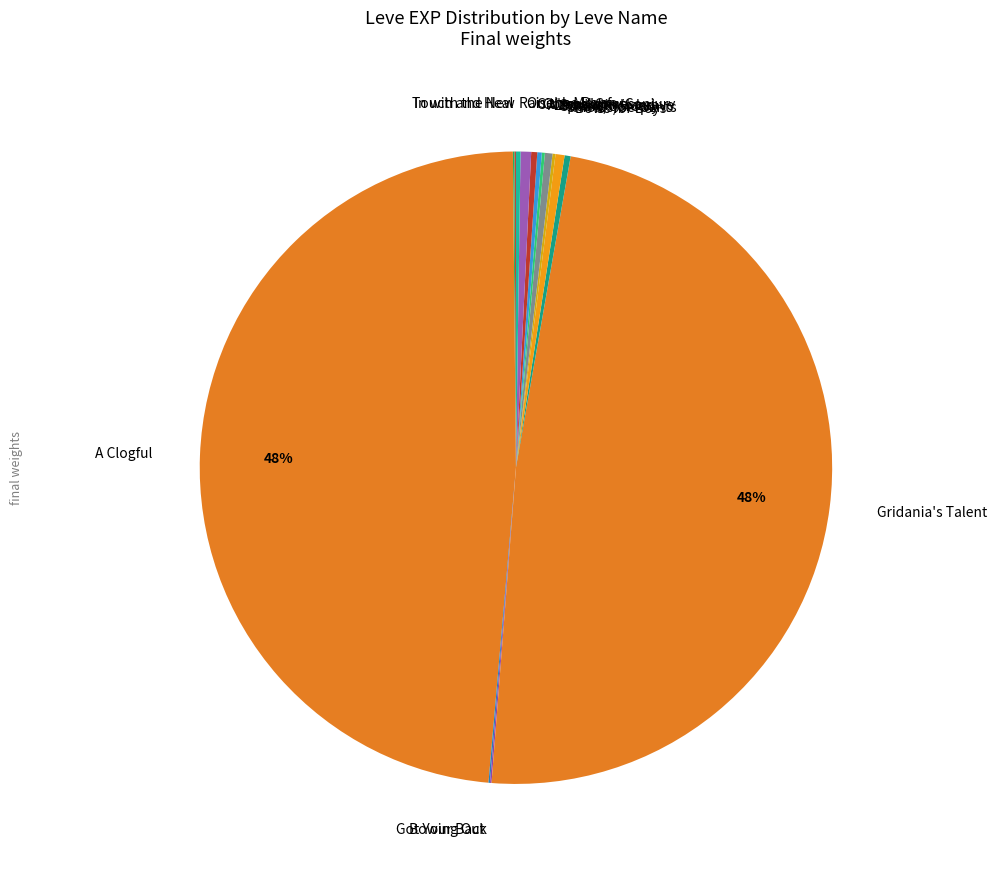

Does any single category account for the majority?

No